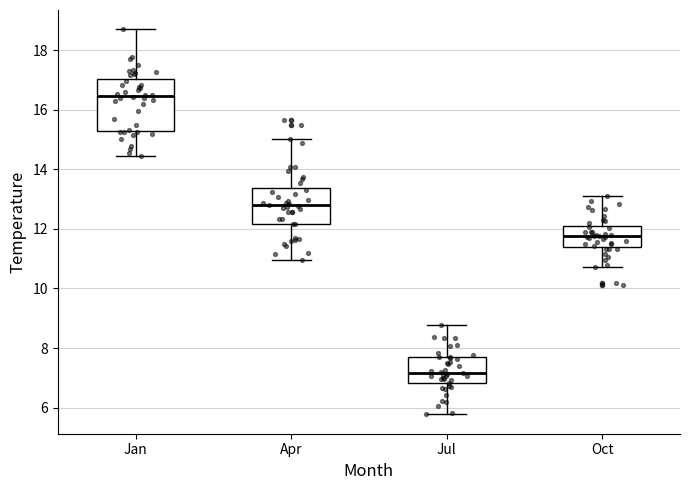

Reading left to right, read every box against the y-axis: the position of its median line, the range the box covers, and the ends of its whiskers. The values are not printed on the chart, so give them approximately, as read against the axis.

Jan: median 16.4, box 15.2 to 17.0, whiskers 14.4 to 18.8
Apr: median 12.8, box 12.2 to 13.4, whiskers 11.0 to 15.0
Jul: median 7.2, box 6.8 to 7.6, whiskers 5.8 to 8.8
Oct: median 11.8, box 11.4 to 12.0, whiskers 10.8 to 13.2